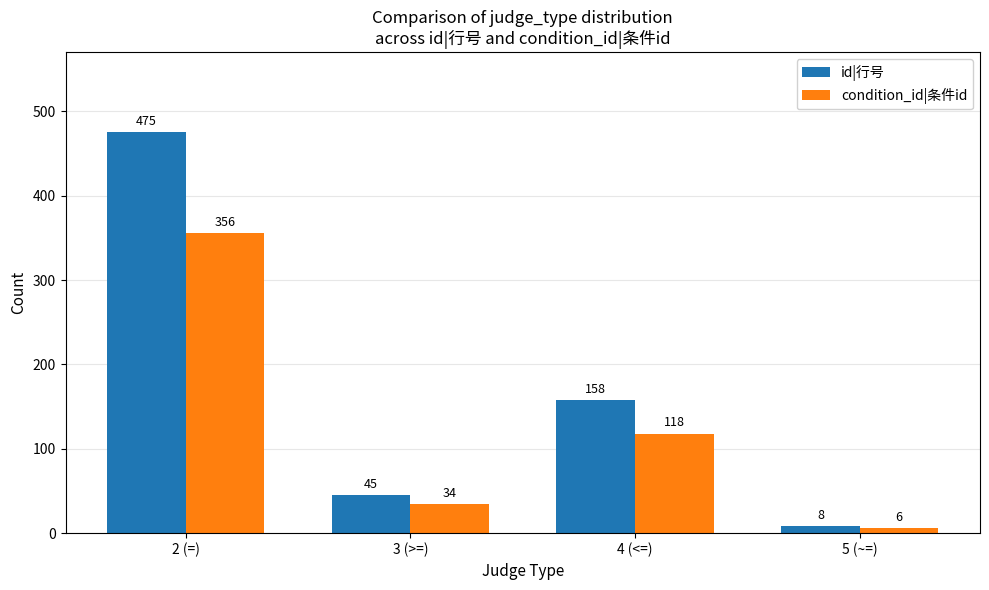

Is it true that id|行号 equals 158 at 4 (<=)?

True